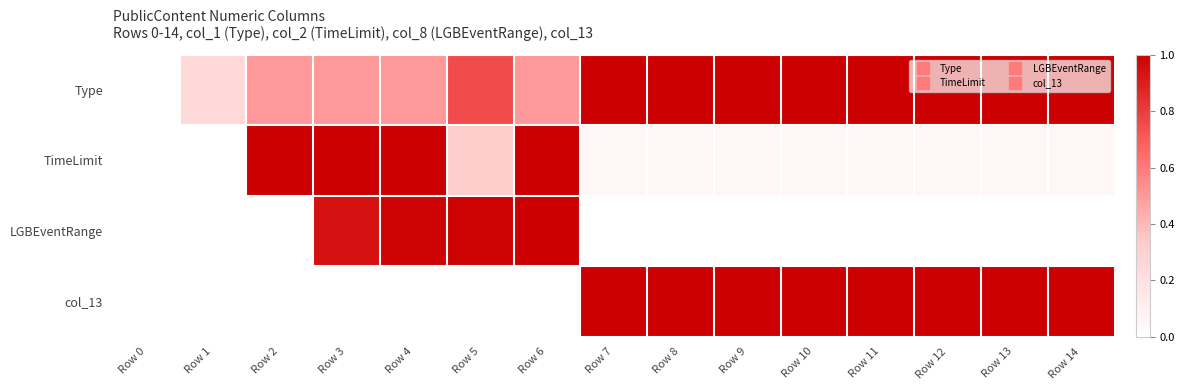

At how many categories does at least one series exceed 0?

14